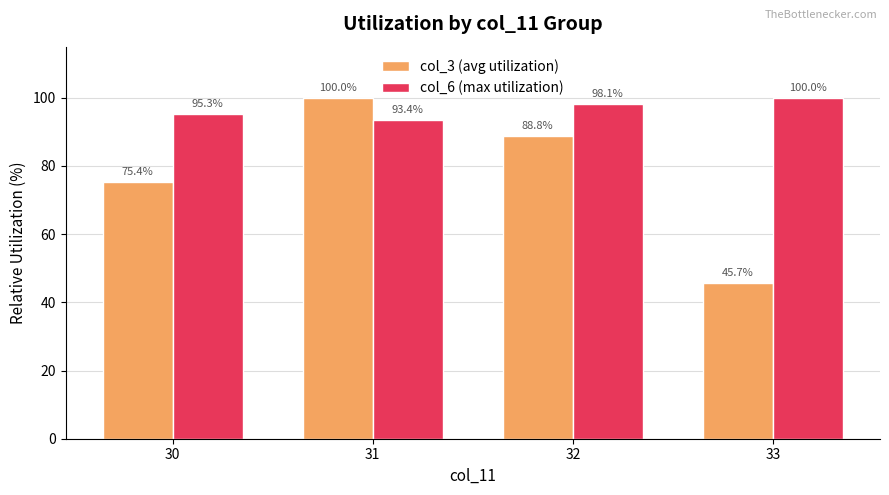

The col_6 (max utilization) series shows 42.0 at 30. True or false?

False